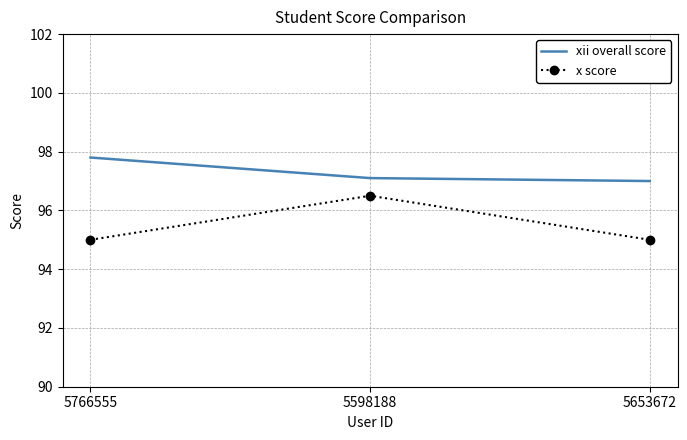

Rank the series by their average value, from lowest to highest.

x score, xii overall score